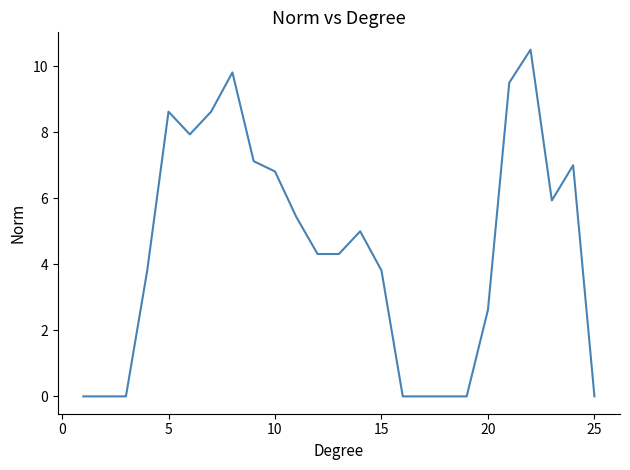

What is the difference between the maximum and minimum values?

10.5